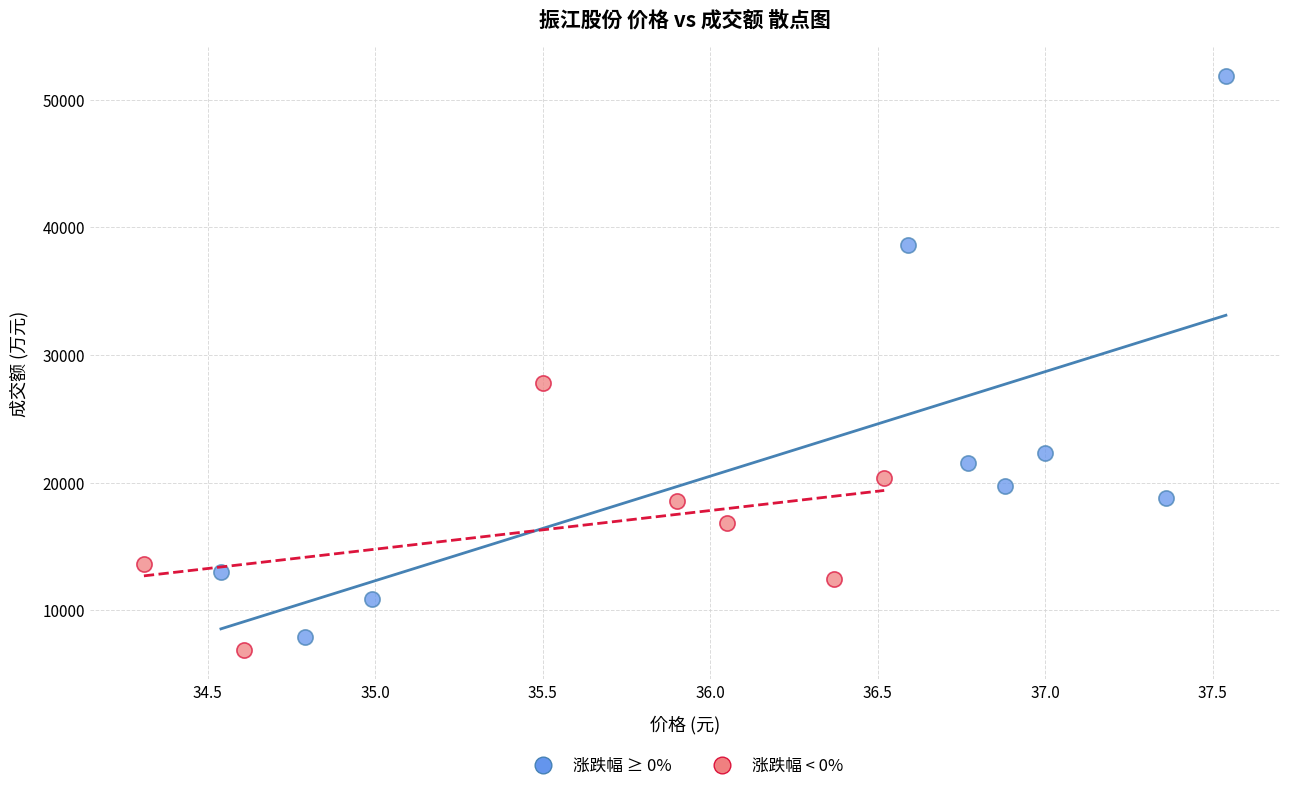

Which series reaches the maximum Y coordinate?

涨跌幅 ≥ 0%